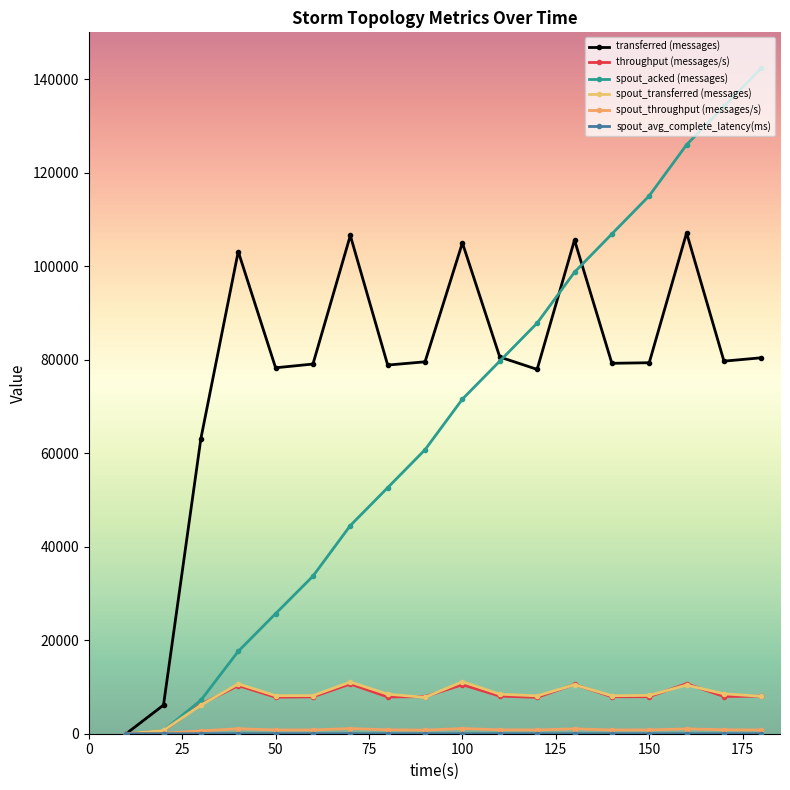

How many series are shown in this chart?

6